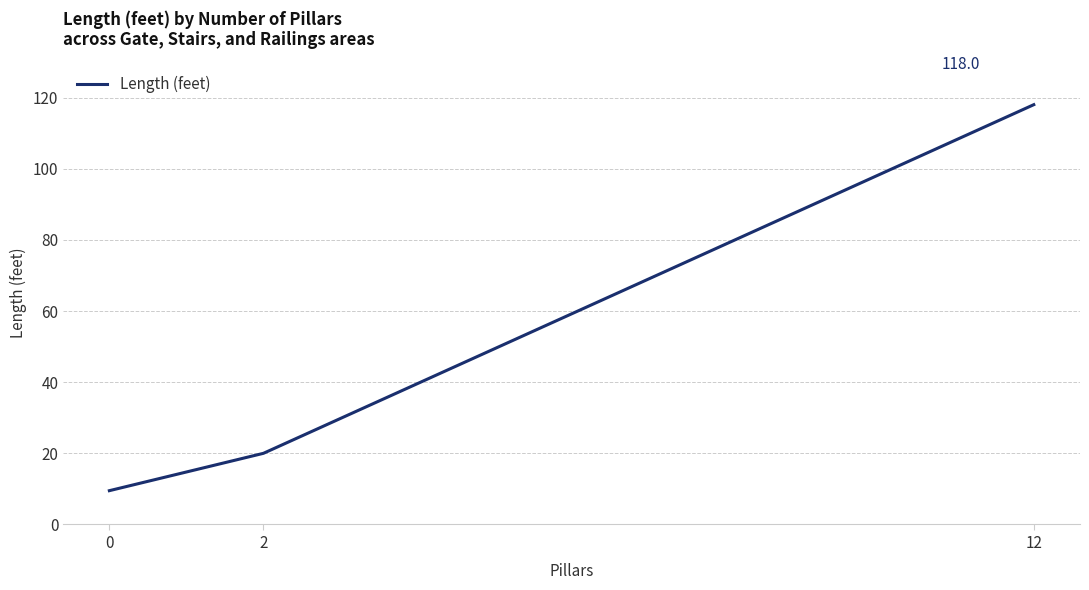

What is the maximum value shown in the chart?

118.0